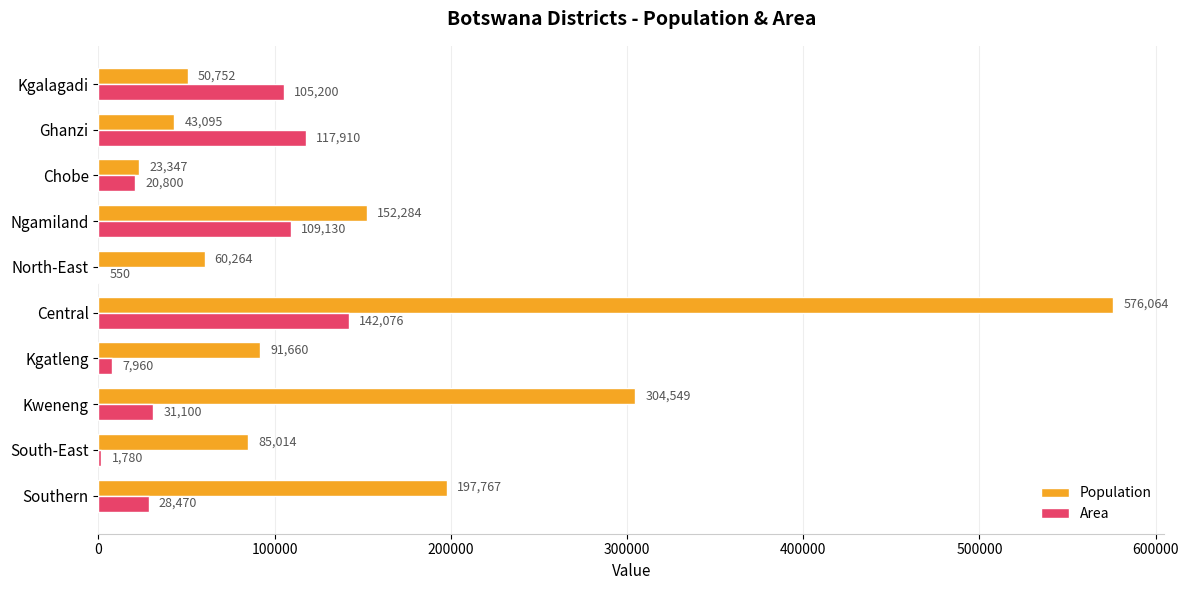

Which label corresponds to the largest value in the chart?

Central